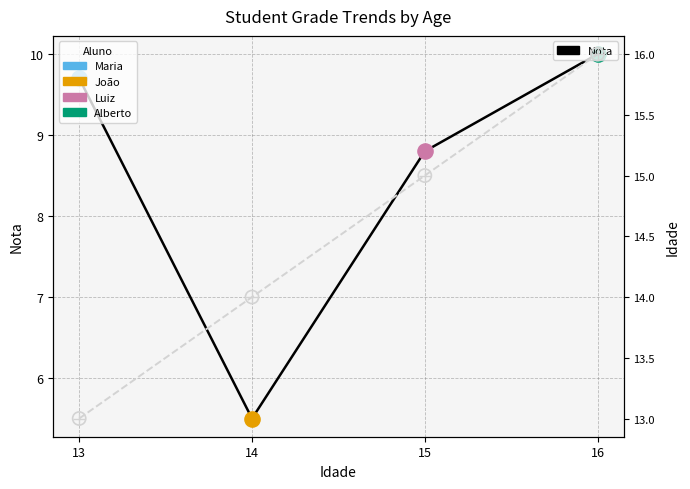

Which series has the widest spread of Y values?

Nota